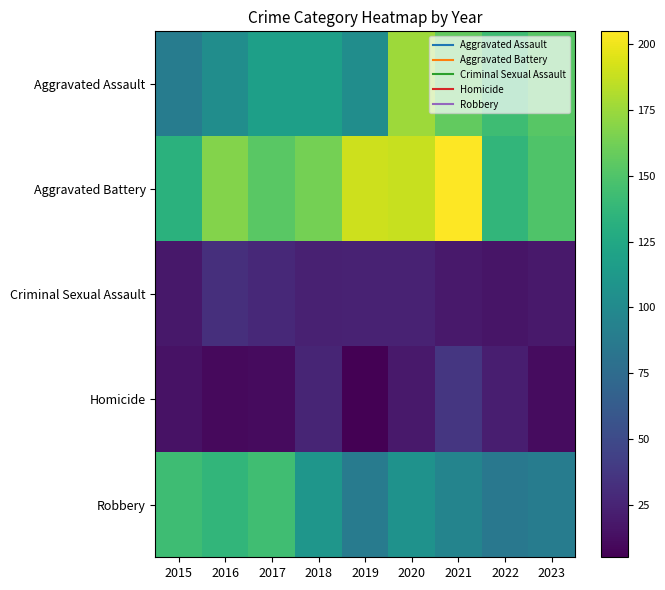

What is the spread (max minus min) of values at 2019?

185